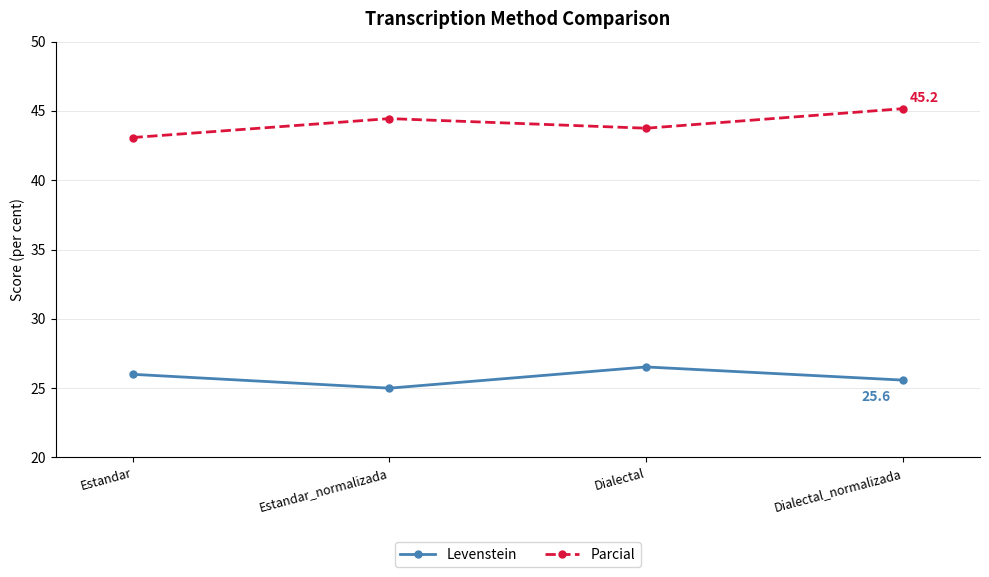

What is the value of the Levenstein point at the 4th from the left?

25.6